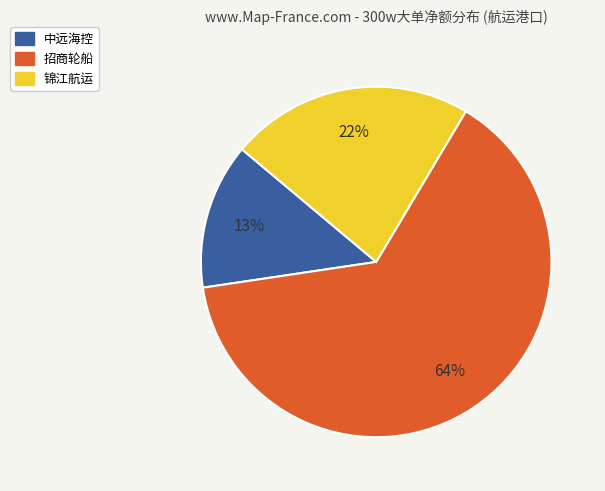

To the nearest percent, what is the average slice percentage?

33%